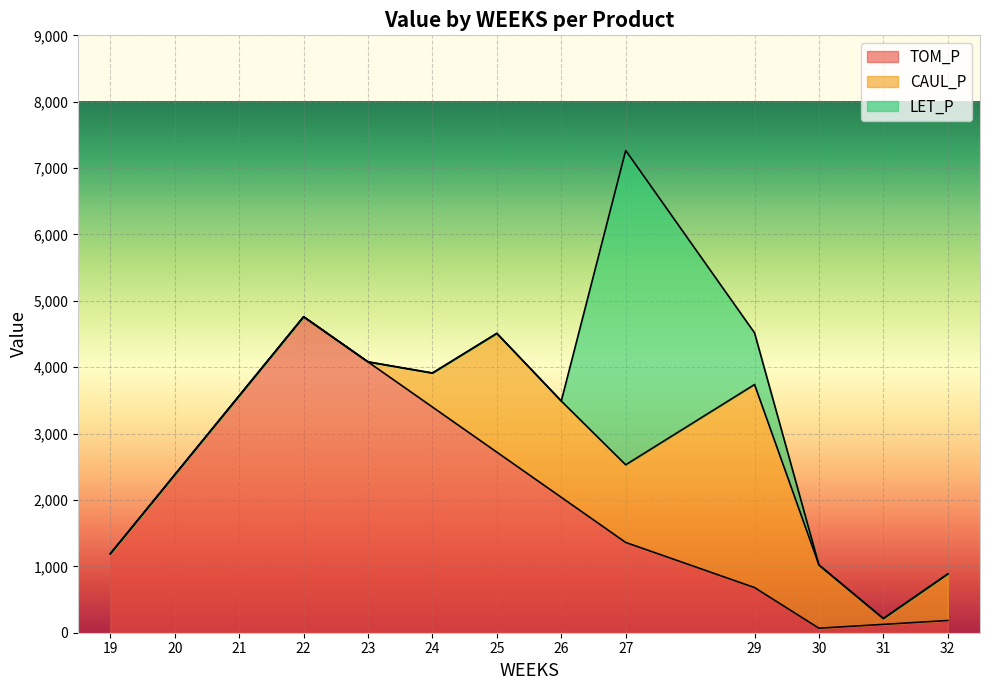

Reading right to left, transcribe all the data shown in this chart.

TOM_P: 184.1	125.6	68.0	680.0	1360.0	2040.0	2720.1	3400.1	4080.1	4760.1	3570.1	2380.1	1190.0
CAUL_P: 700.7	88.0	952.2	3059.4	1169.8	1450.6	1789.7	512.3	0.0	0.0	0.0	0.0	0.0
LET_P: 0.0	0.0	0.0	778.3	4735.8	0.0	0.0	0.0	0.0	0.0	0.0	0.0	0.0